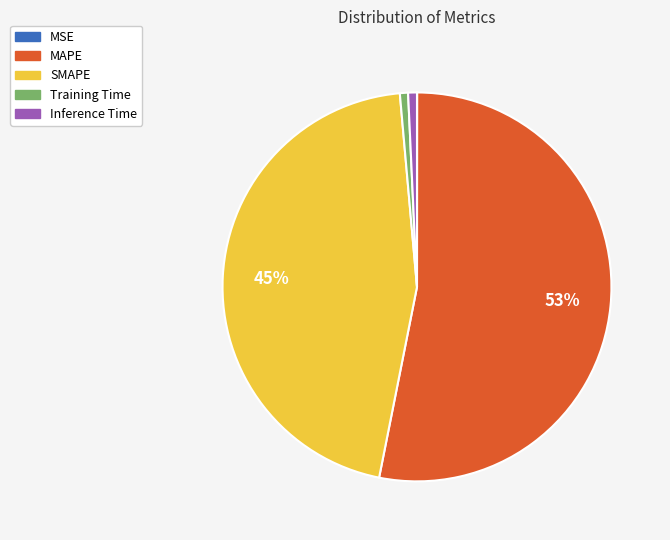

To the nearest percent, what percentage of the pie is Training Time?

1%